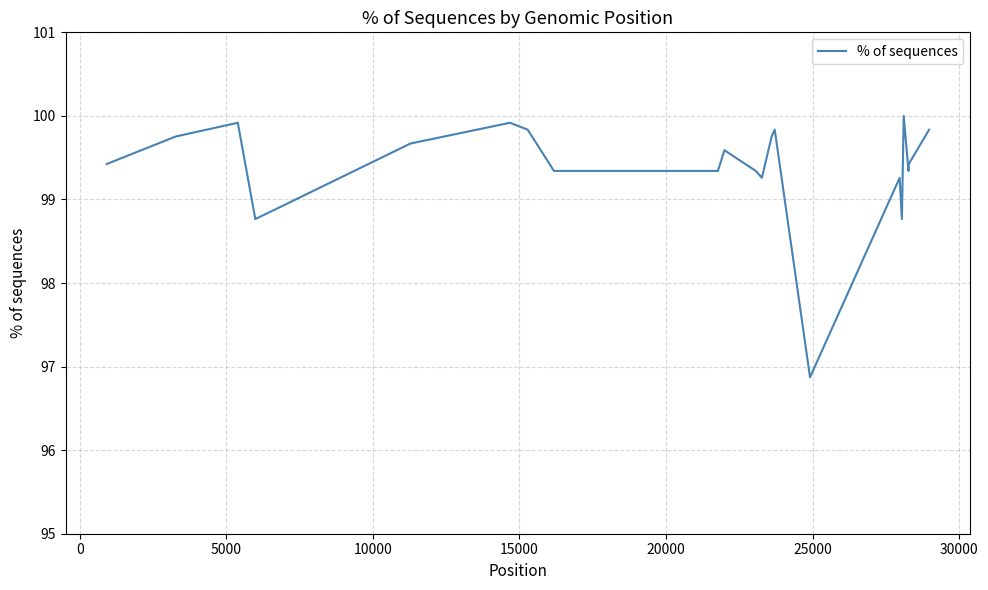

What is the greatest value displayed?

100.0